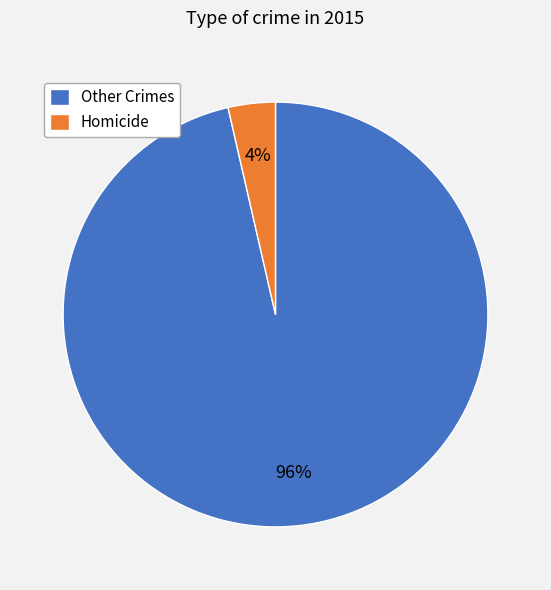

To the nearest percent, what portion does Homicide represent?

4%